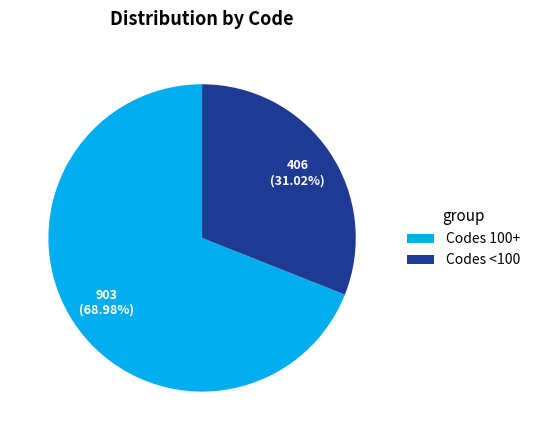

To the nearest percent, what is the average slice percentage?

50%